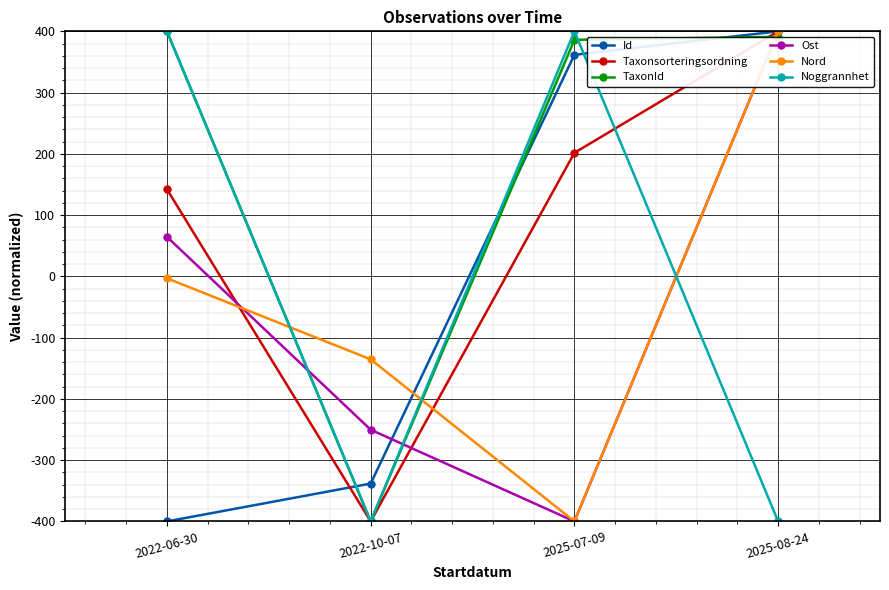

Which series has the largest total across all categories?

TaxonId